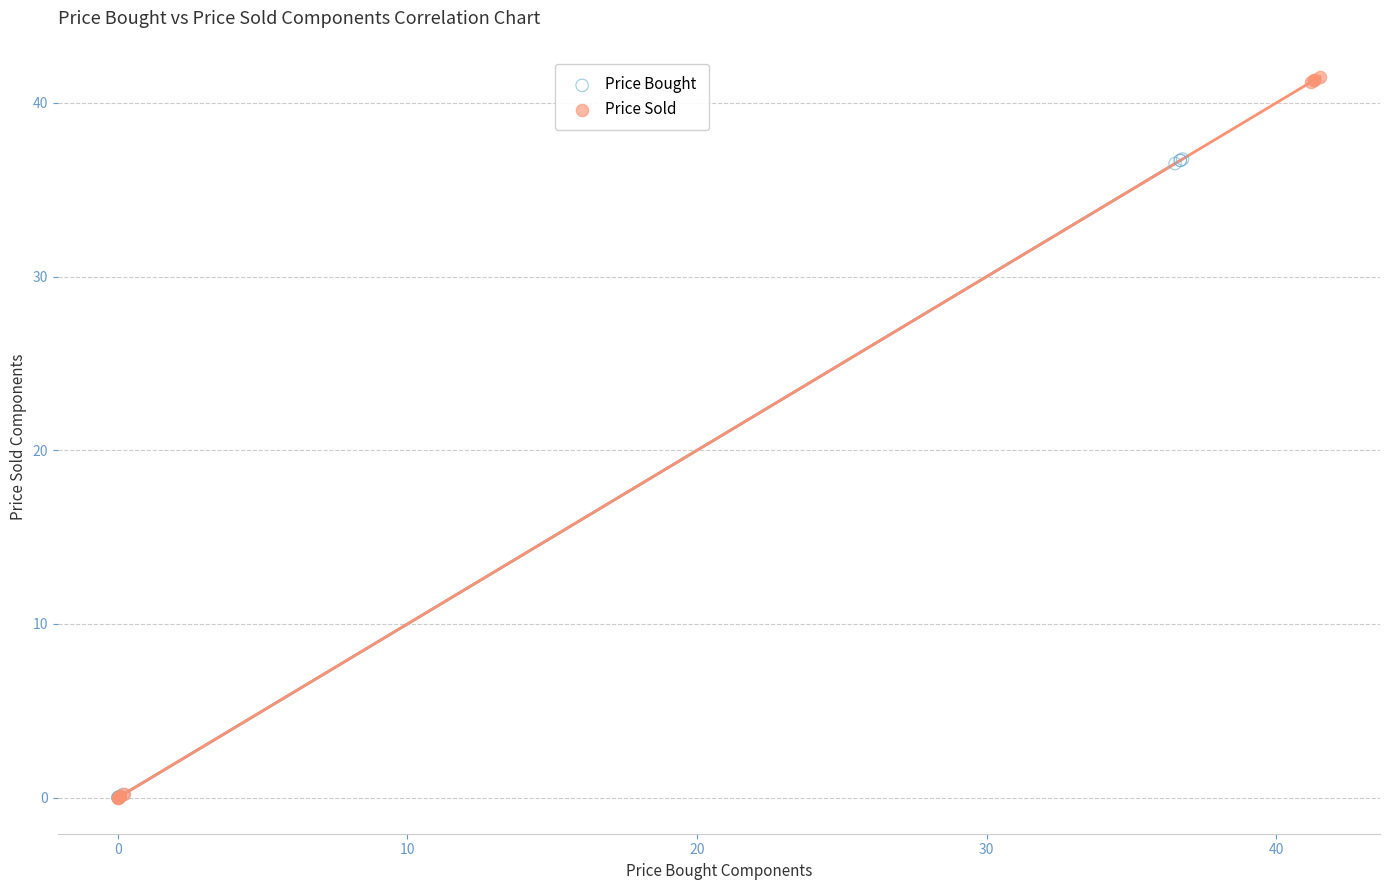

Which series reaches the maximum Y coordinate?

Price Sold